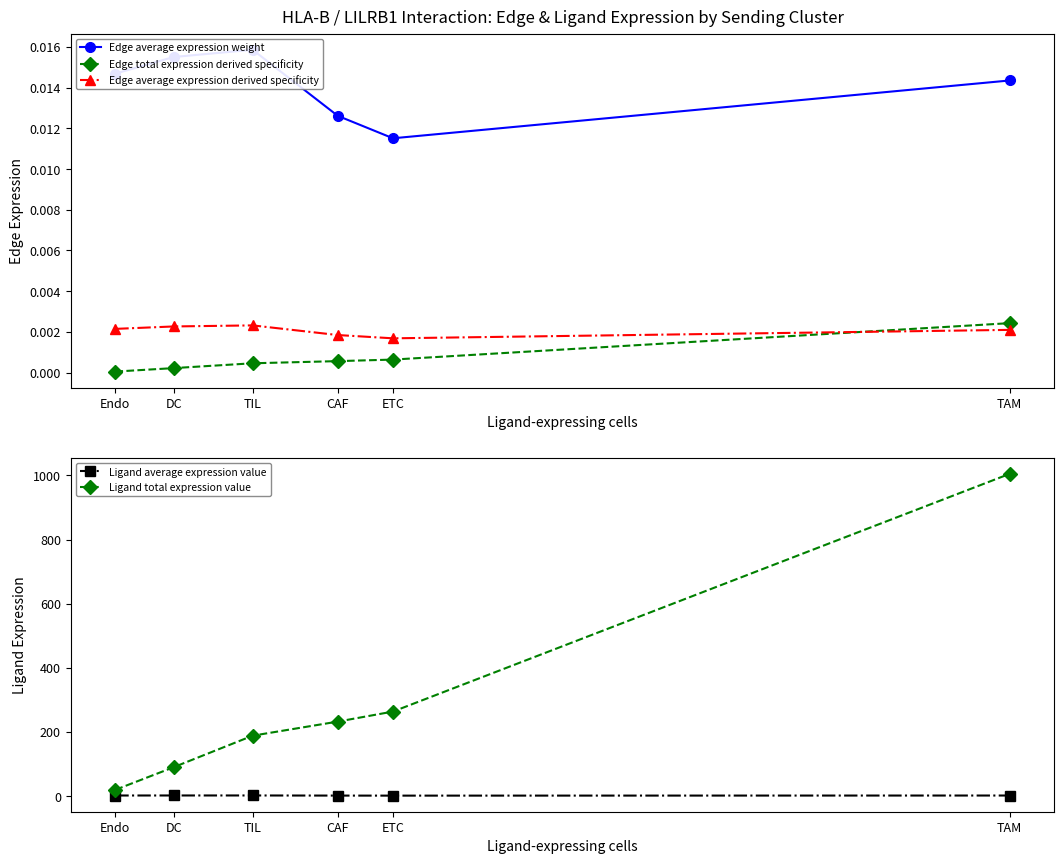

What position from the right is CAF?

3